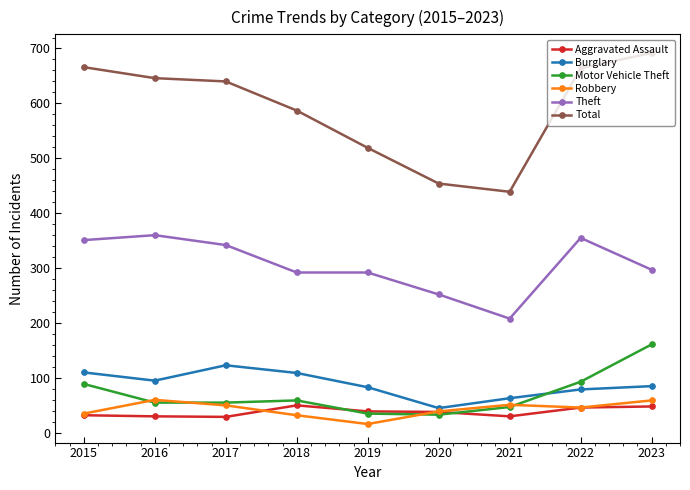

What is the smallest value displayed?

16